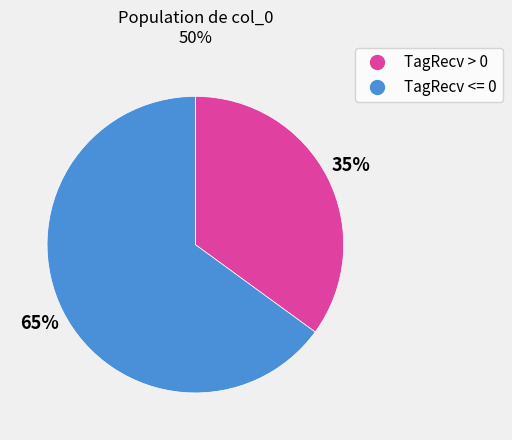

To the nearest percent, what is the difference between the largest and smallest slice percentages?

30%